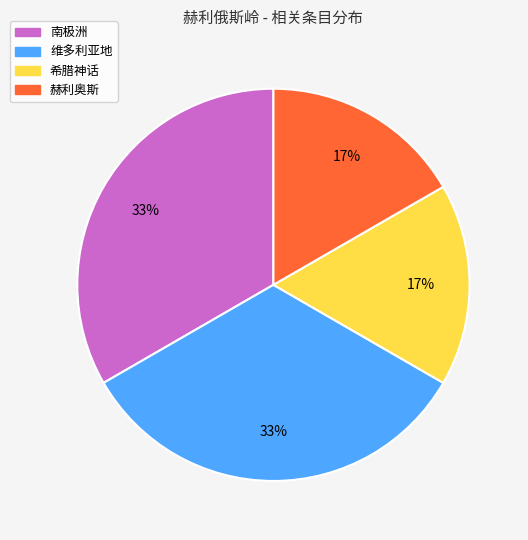

The 维多利亚地 slice represents 33% of the pie. True or false?

True